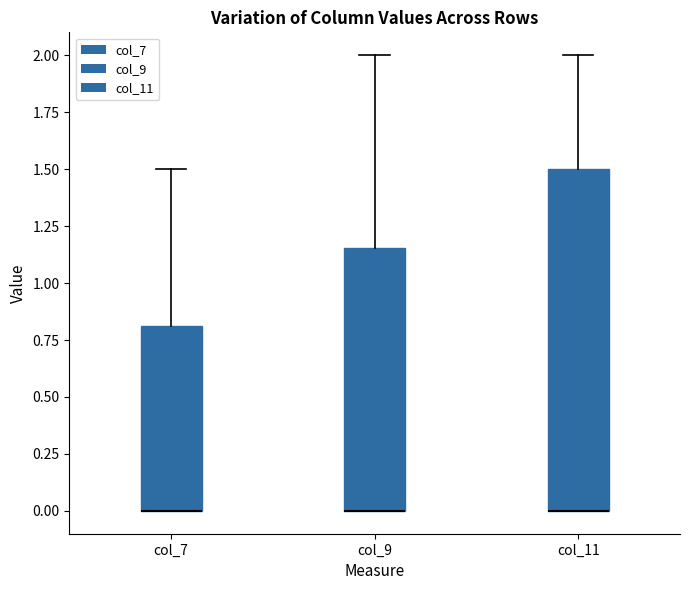

Where is the lower edge of the box for col_9 on the y-axis? The values are not printed on the chart, so give them approximately, as read against the axis.

0.00